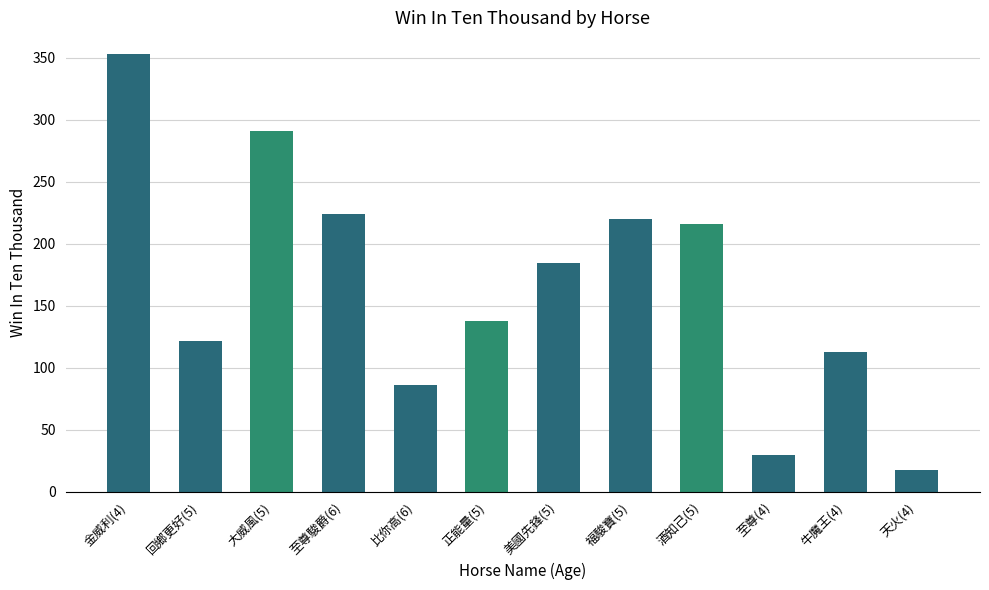

What is the label of the 12th bar from the left?

天火(4)